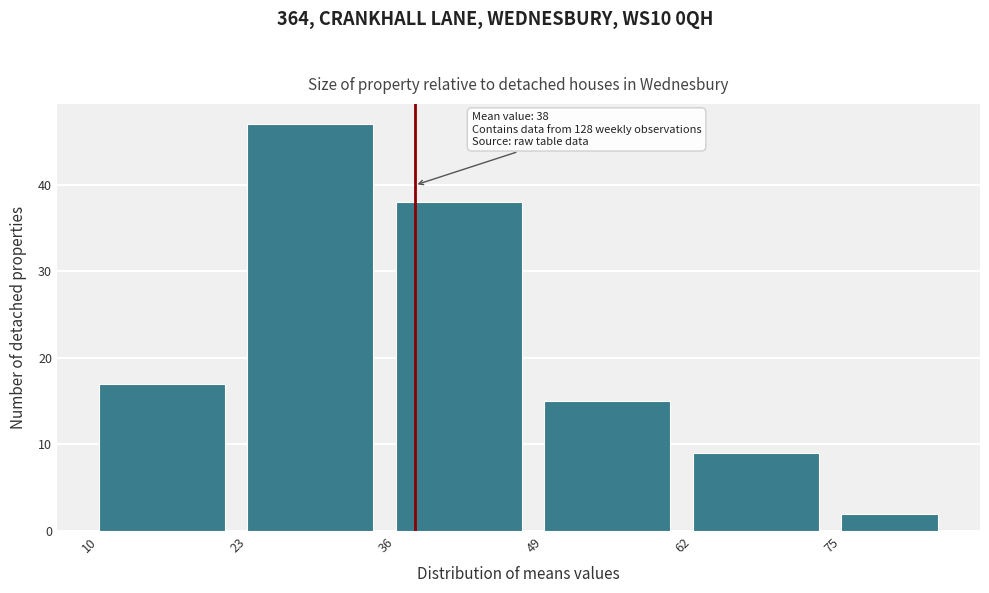

Which range on the x-axis has the tallest bar?

23 to 36